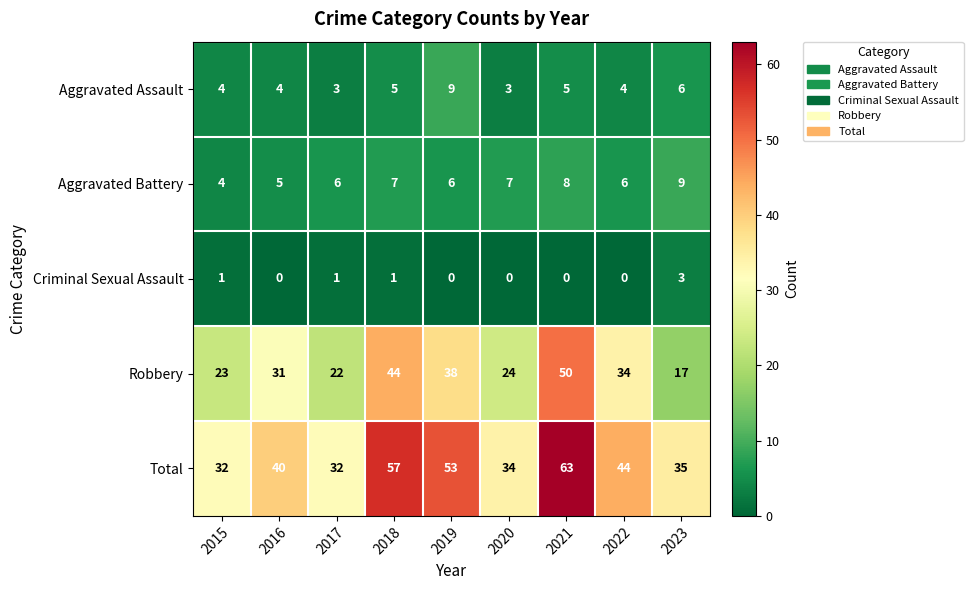

True or false: Criminal Sexual Assault has a value of 2 at 2016.

False